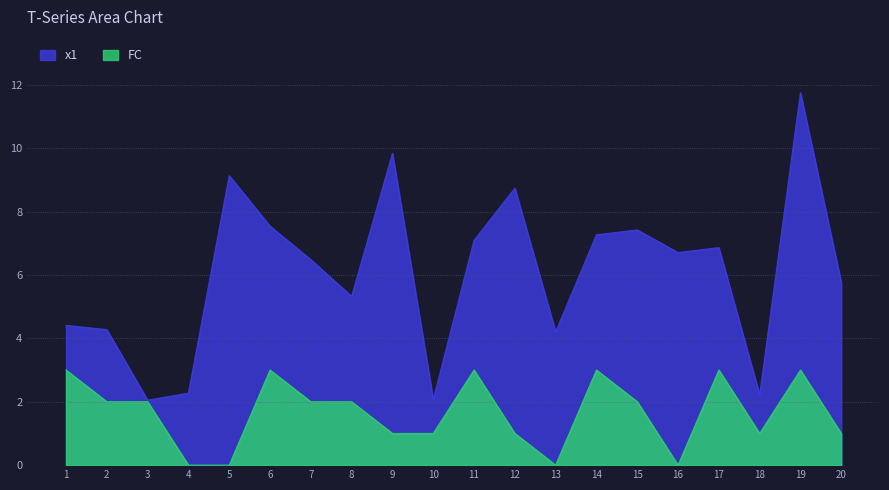

How many distinct data groups are displayed?

2